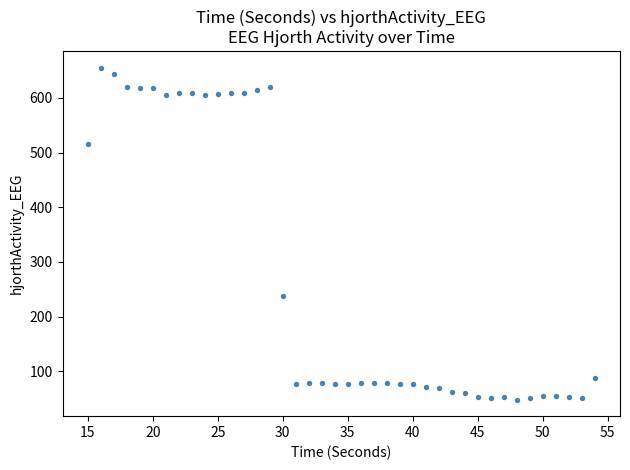

What Y value in the scatter plot is closest to 351?

238.0